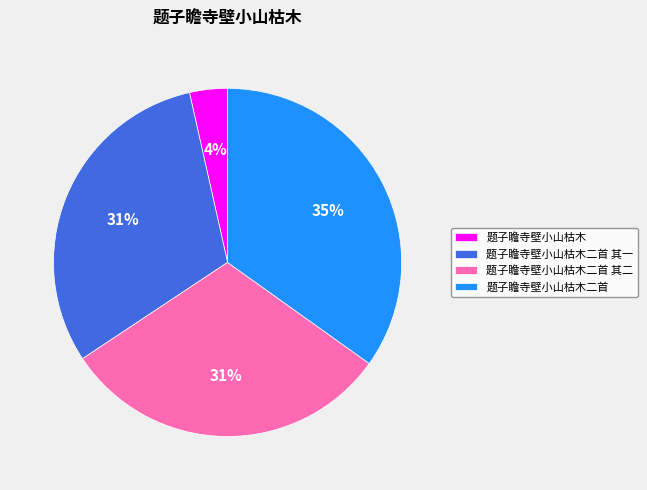

Which category has the smallest portion of the pie?

题子瞻寺壁小山枯木